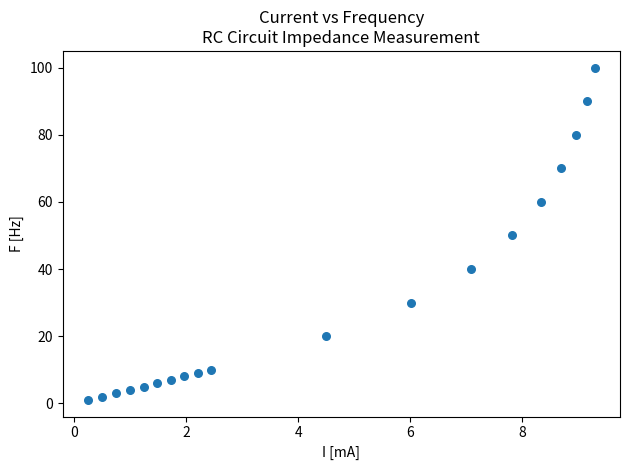

Count the number of points in this scatter plot.

19